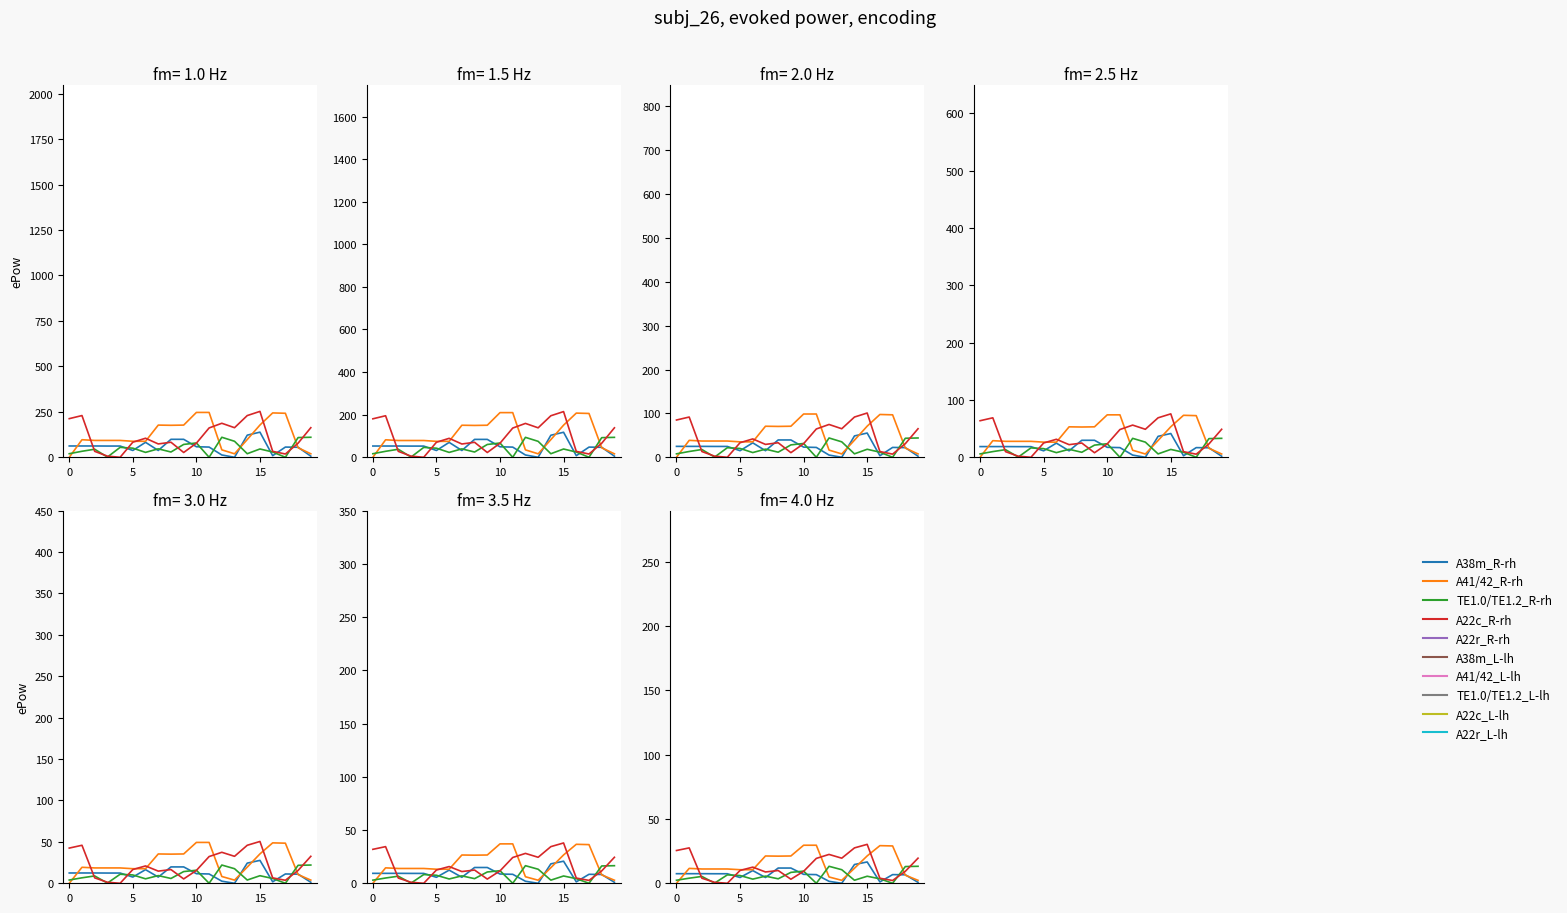

Does the chart have visible grid lines?

No